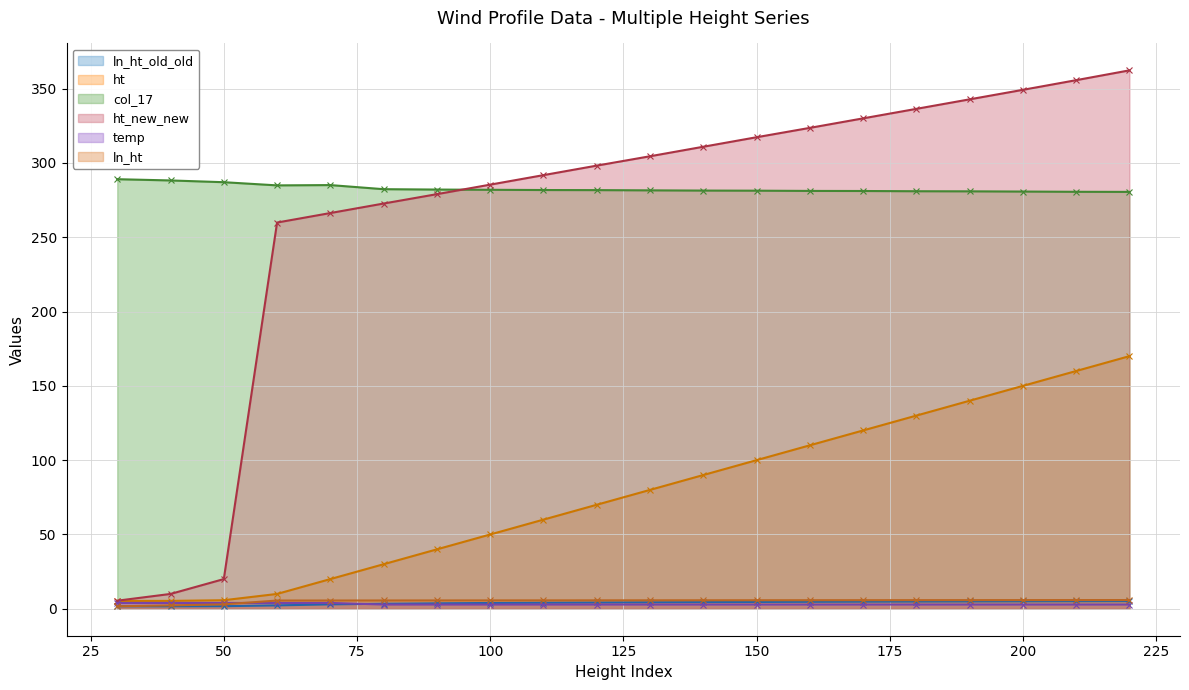

Which series has the largest total across all categories?

col_17